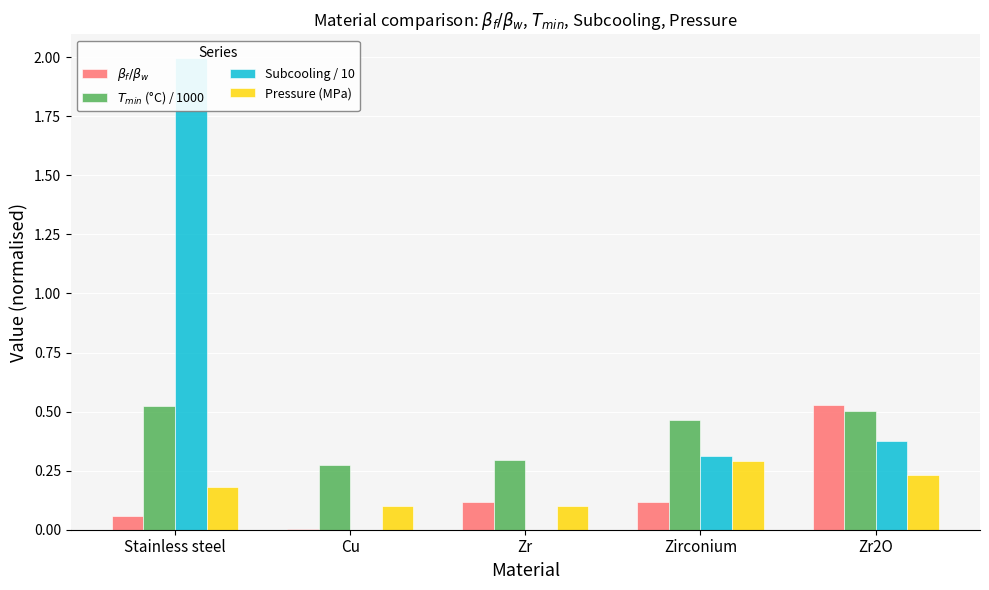

Is the value of $\beta_f/\beta_w$ at Stainless steel greater than the value of $T_{min}$ (°C) / 1000 at Cu?

No